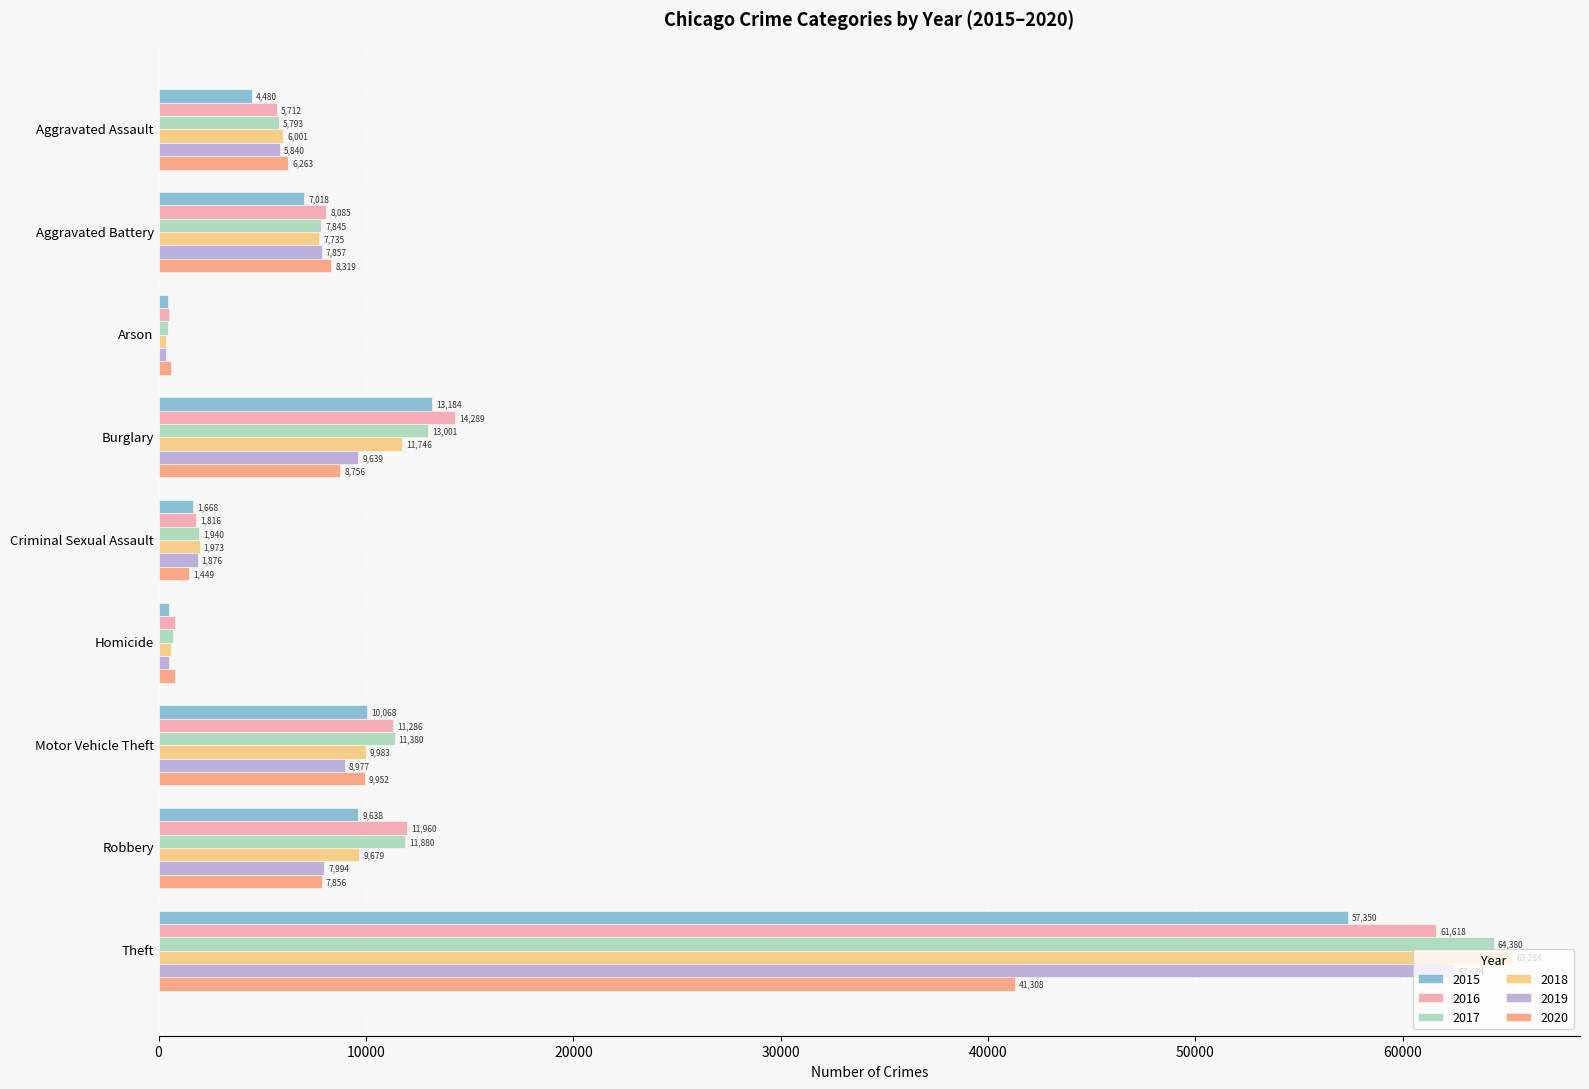

What are all the series names shown in the legend?

2015, 2016, 2017, 2018, 2019, 2020